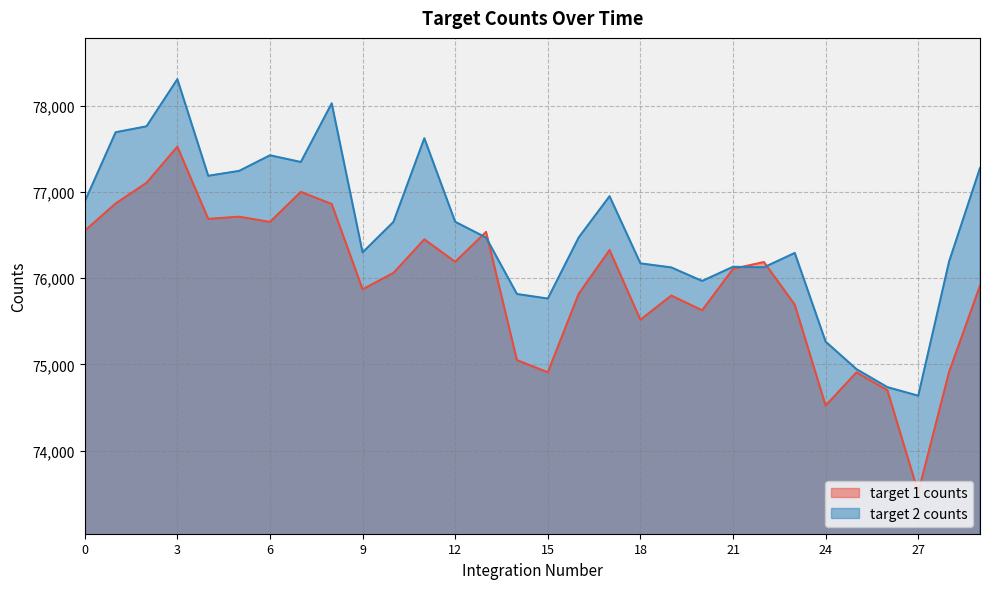

Reading left to right, list all the values displayed in this chart.

target 1 counts: 76549.1	76865.6	77104.5	77523.9	76686.4	76712.1	76651.3	76999.7	76859.3	75870.4	76060.2	76449.5	76189.1	76535.9	75049.4	74907.5	75817.7	76325.2	75517.4	75797.8	75626.8	76106.6	76186.5	75691.7	74521.9	74907.5	74700.4	73515.4	74912.6	75913.1
target 2 counts: 76888.2	77691.2	77759.9	78306.3	77186.3	77243.0	77424.1	77346.3	78026.5	76297.8	76651.6	77621.6	76652.9	76470.0	75815.6	75762.9	76470.9	76949.6	76170.9	76123.8	75967.0	76131.3	76124.8	76291.8	75263.4	74943.9	74735.7	74636.3	76192.8	77275.7